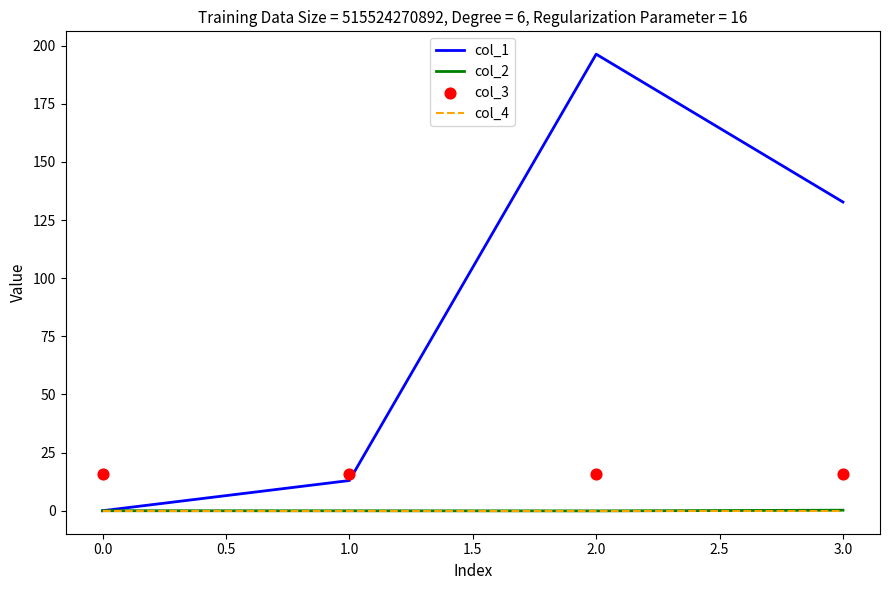

What are all the series names shown in the legend?

col_1, col_2, col_4, col_3